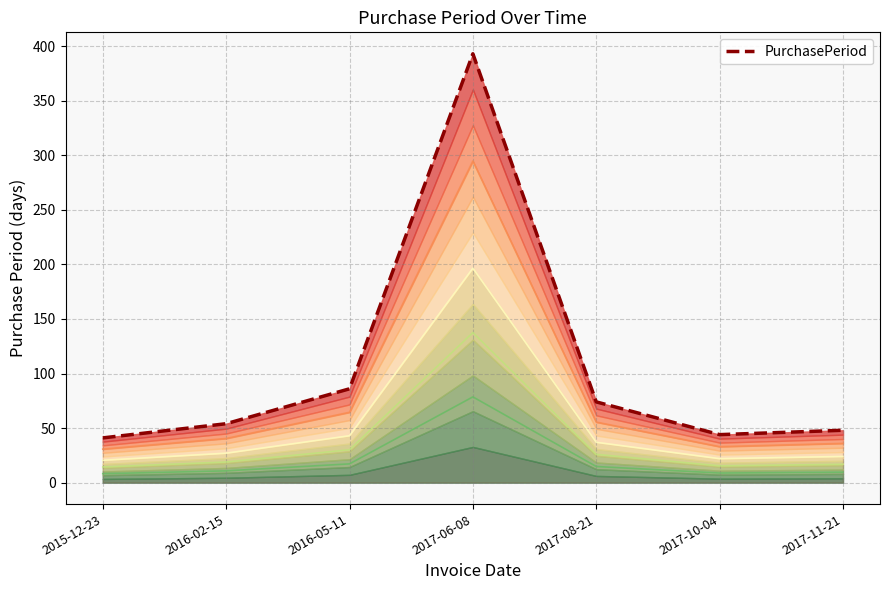

Between 2017-10-04 and 2016-05-11, which is larger?

2016-05-11